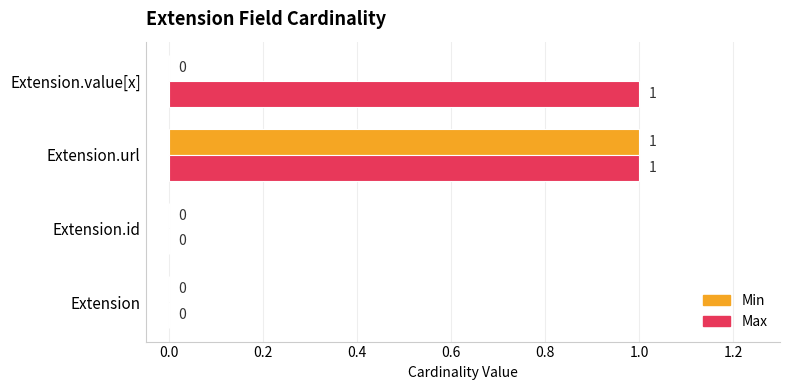

Which category has the highest value in the Min series?

Extension.url